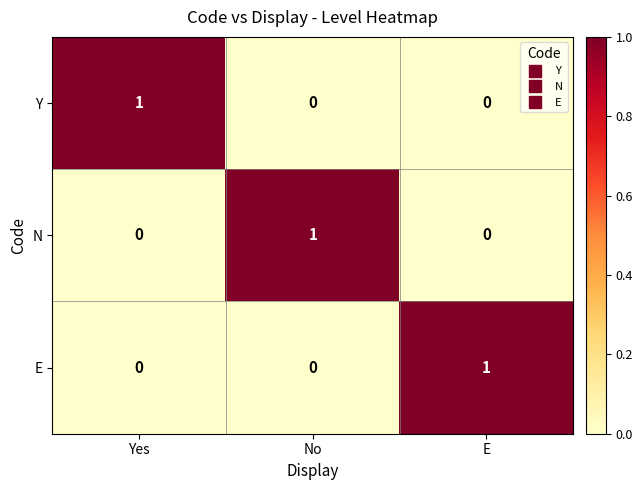

Is it true that Y equals 1 at Yes?

True